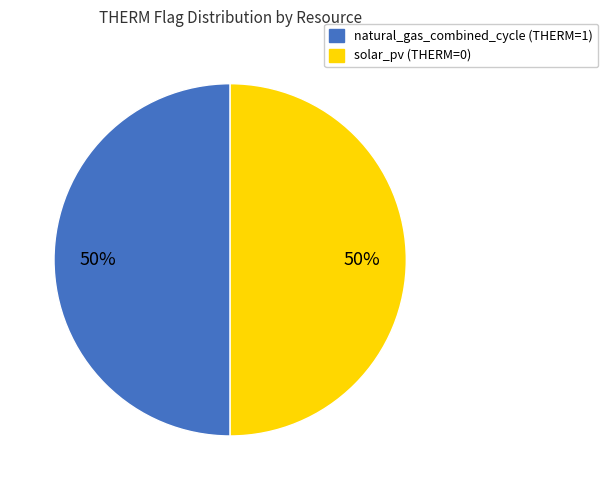

How many segments does this pie chart have?

2